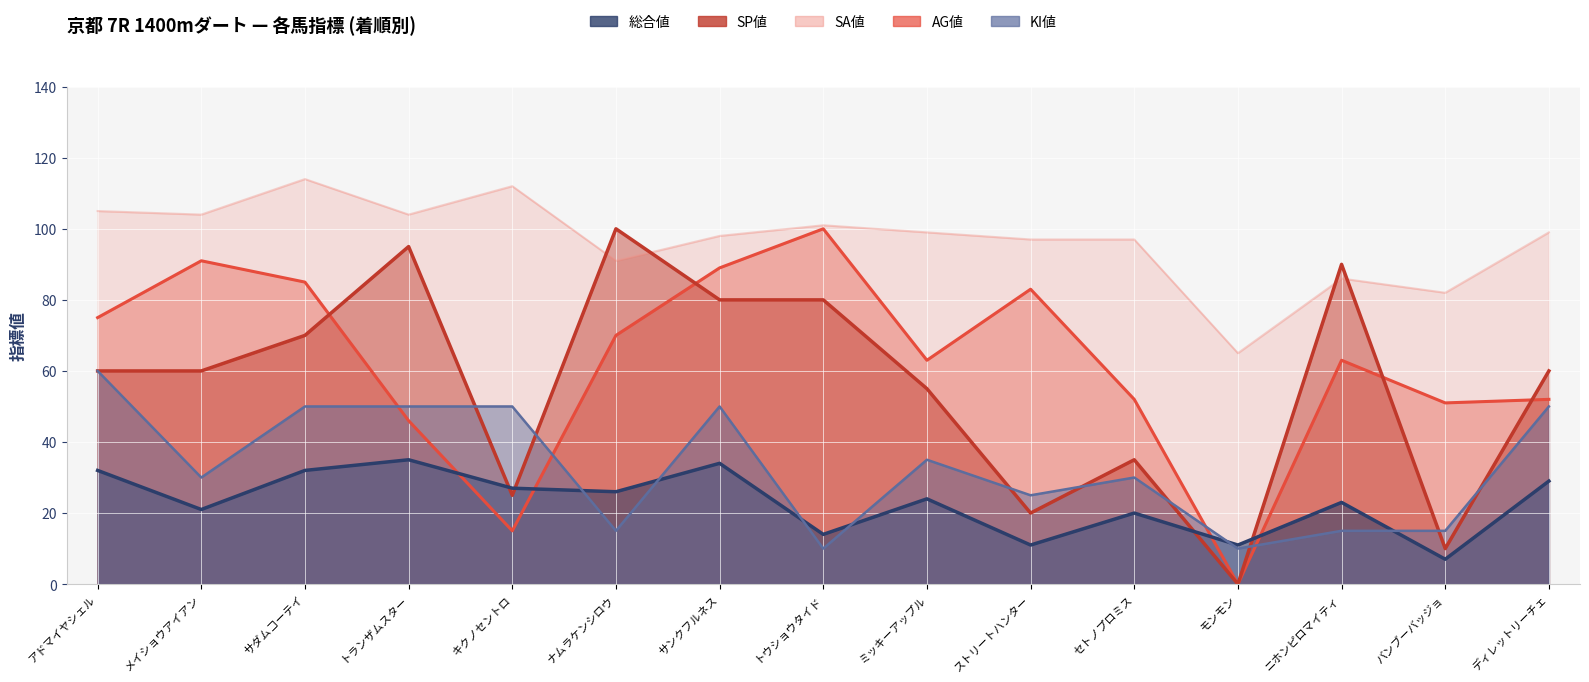

What is the sum of all 総合値 values?

346